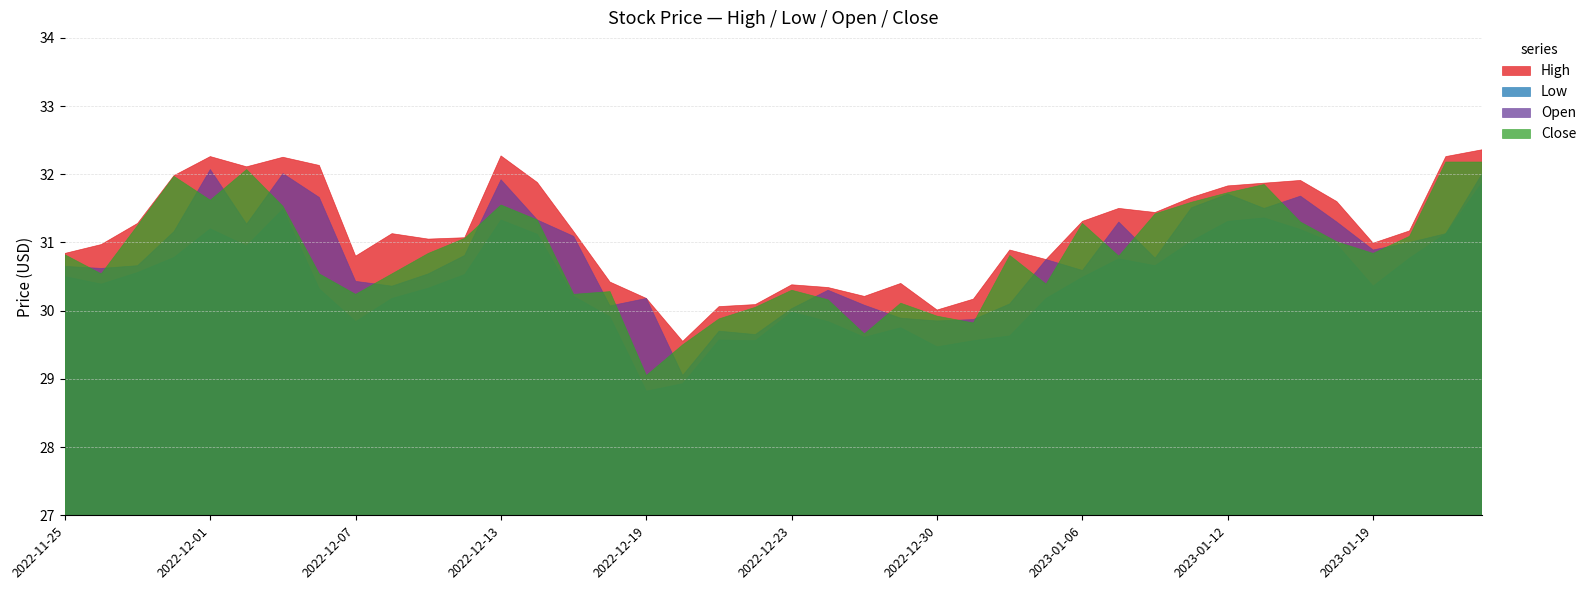

Reading left to right, transcribe all the data shown in this chart.

High: 30.8	31.0	31.3	32.0	32.3	32.1	32.2	32.1	30.8	31.1	31.1	31.1	32.3	31.9	31.2	30.4	30.2	29.6	30.1	30.1	30.4	30.3	30.2	30.4	30.0	30.2	30.9	30.8	31.3	31.5	31.4	31.7	31.8	31.9	31.9	31.6	31.0	31.2	32.3	32.4
Low: 30.5	30.4	30.6	30.8	31.2	30.9	31.5	30.3	29.8	30.2	30.3	30.5	31.3	31.1	30.2	29.9	28.8	28.9	29.6	29.6	30.0	29.8	29.6	29.8	29.5	29.6	29.6	30.2	30.5	30.8	30.7	31.0	31.3	31.4	31.2	31.0	30.4	30.8	31.1	31.9
Open: 30.6	30.6	30.7	31.2	32.1	31.3	32.0	31.7	30.4	30.4	30.5	30.8	31.9	31.3	31.1	30.1	30.2	29.1	29.7	29.6	30.0	30.3	30.1	29.9	29.9	29.9	30.1	30.8	30.6	31.3	30.8	31.5	31.7	31.5	31.7	31.3	30.9	31.0	31.1	32.0
Close: 30.8	30.5	31.2	32.0	31.6	32.1	31.5	30.5	30.2	30.5	30.8	31.1	31.6	31.3	30.2	30.3	29.1	29.5	29.9	30.1	30.3	30.2	29.7	30.1	29.9	29.8	30.8	30.4	31.3	30.8	31.4	31.6	31.7	31.9	31.3	31.0	30.8	31.1	32.2	32.2